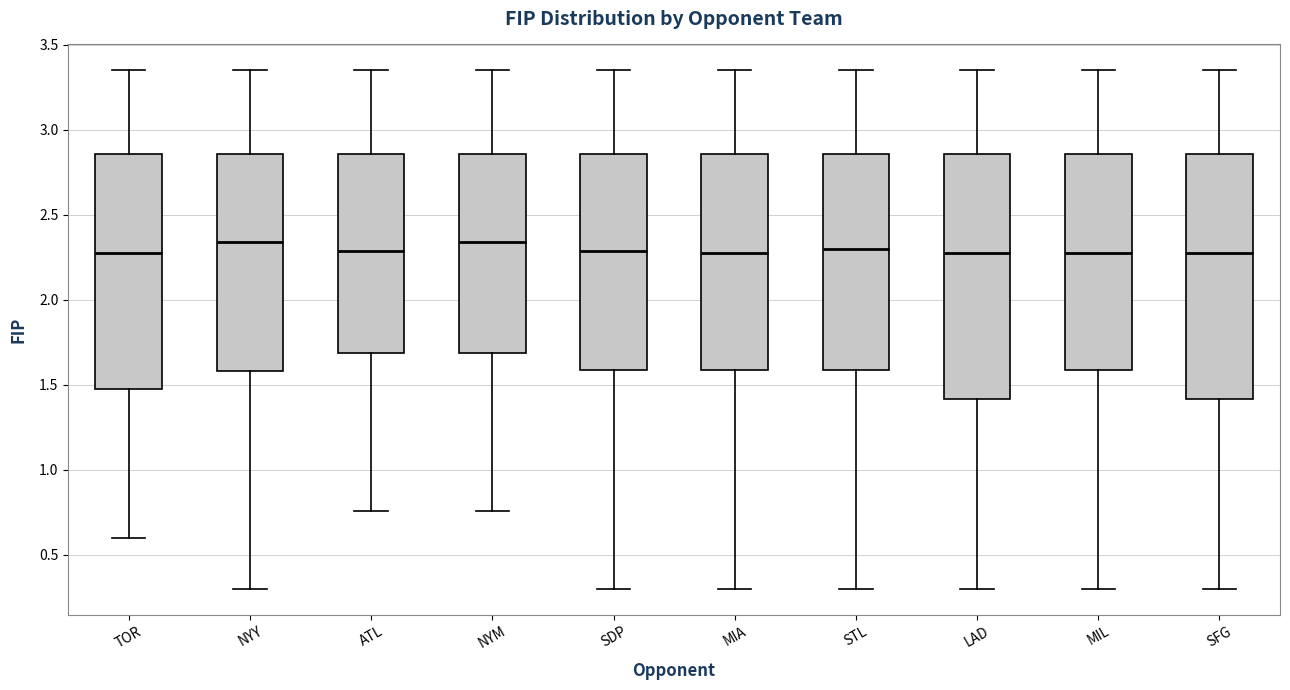

Where does the lower whisker of the box for MIA end on the y-axis? The values are not printed on the chart, so give them approximately, as read against the axis.

0.30